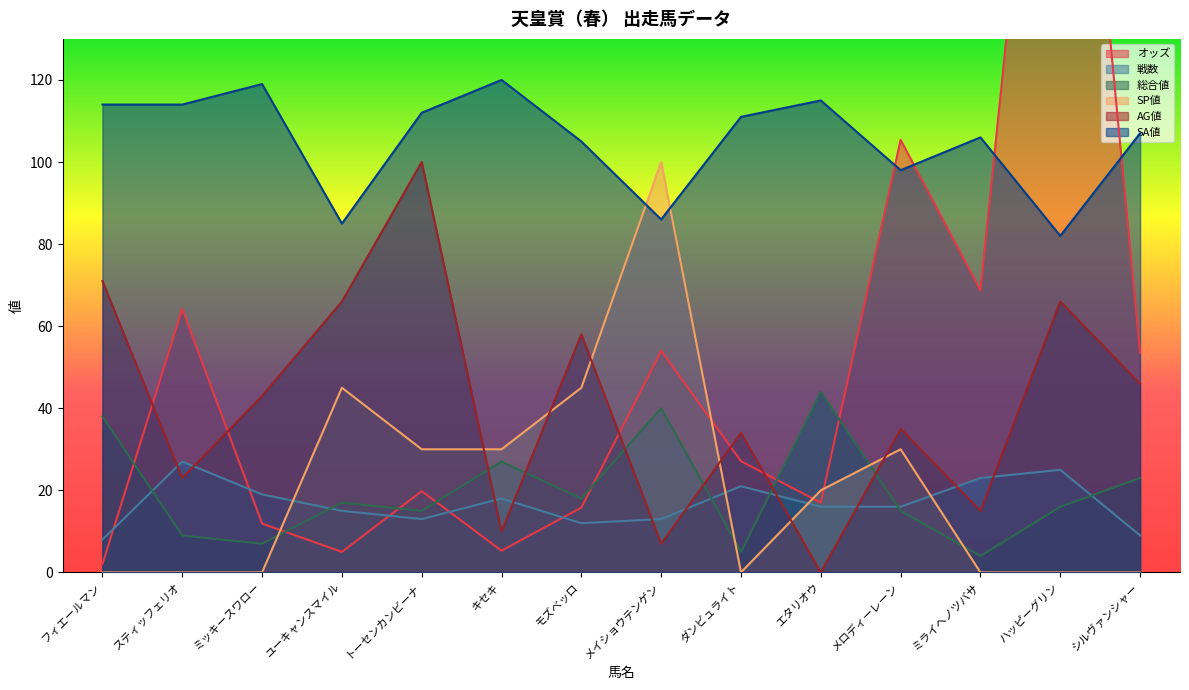

At which category is the sum across all series the highest?

ハッピーグリン